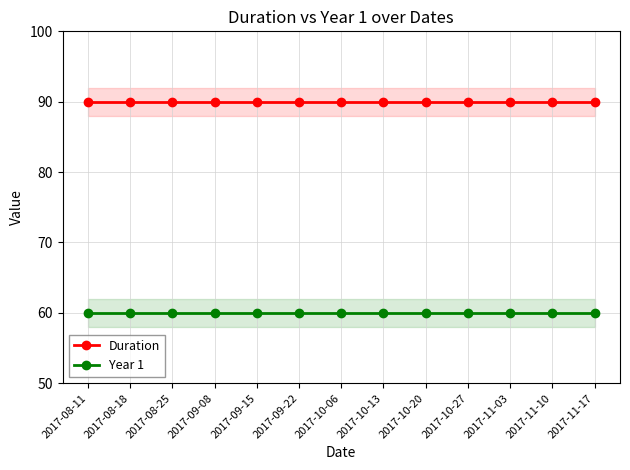

Reading left to right, what are all the values shown in this chart?

Duration: 90	90	90	90	90	90	90	90	90	90	90	90	90
Year 1: 60	60	60	60	60	60	60	60	60	60	60	60	60